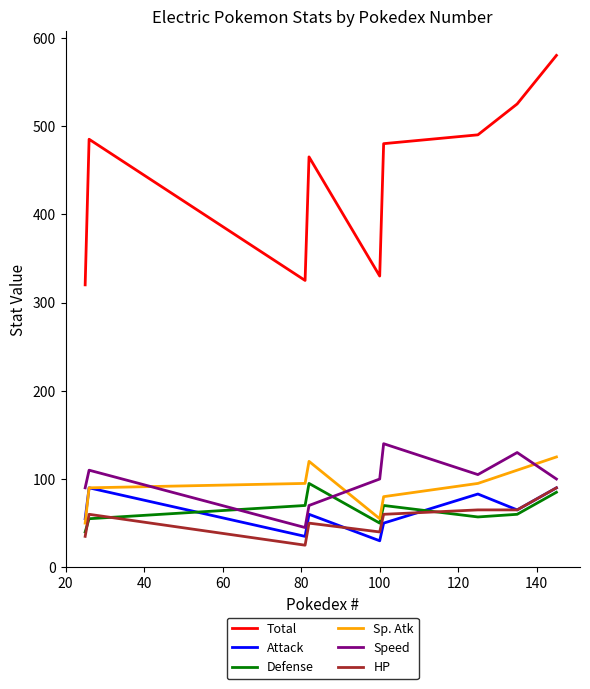

Does the chart have visible grid lines?

No